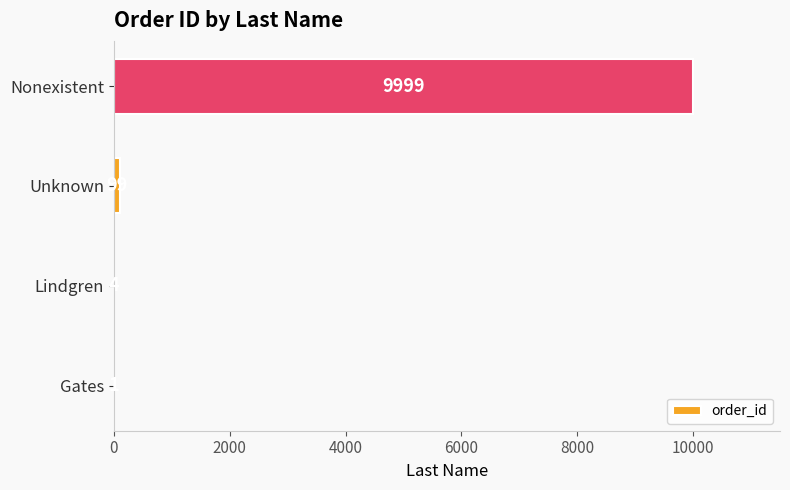

Reading bottom to top, list all the values displayed in this chart.

Gates=1	Lindgren=4	Unknown=99	Nonexistent=9999